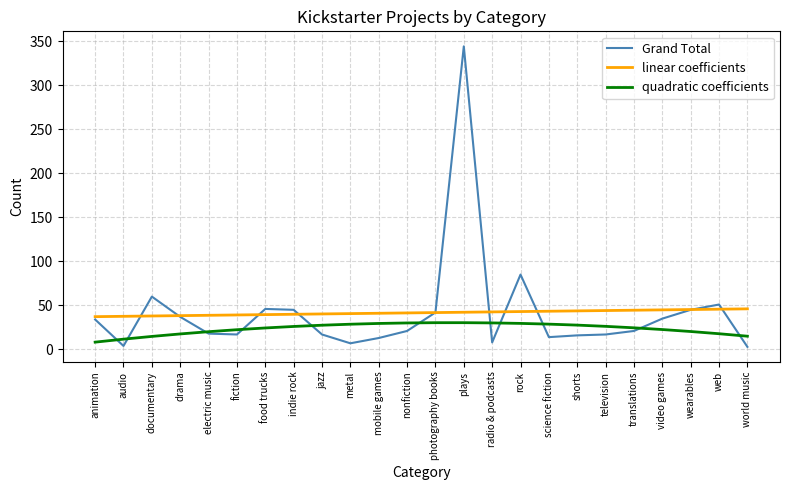

What is the minimum value shown in the chart?

3.0